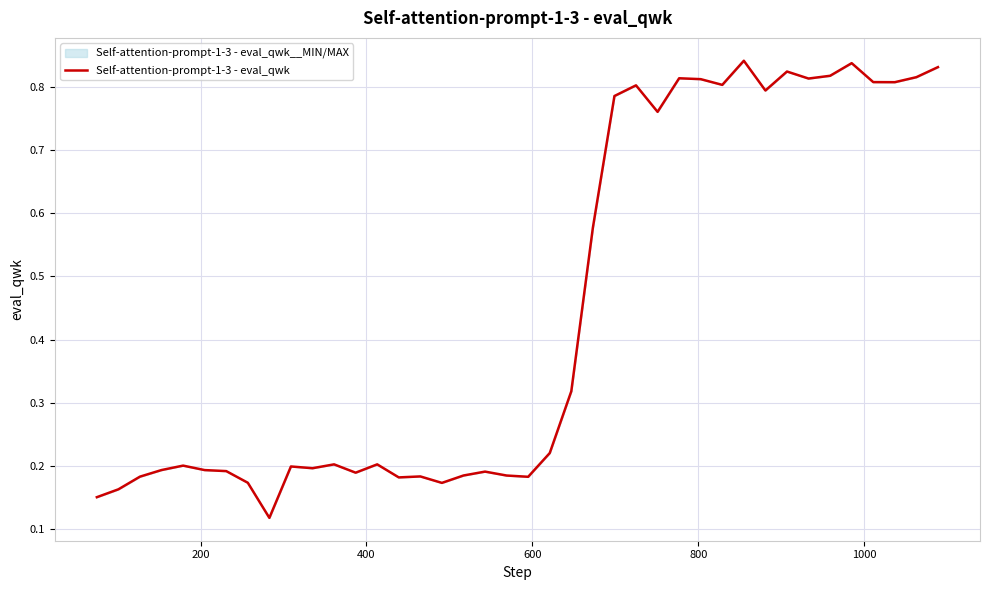

Does the chart display data point markers on the line(s)?

No